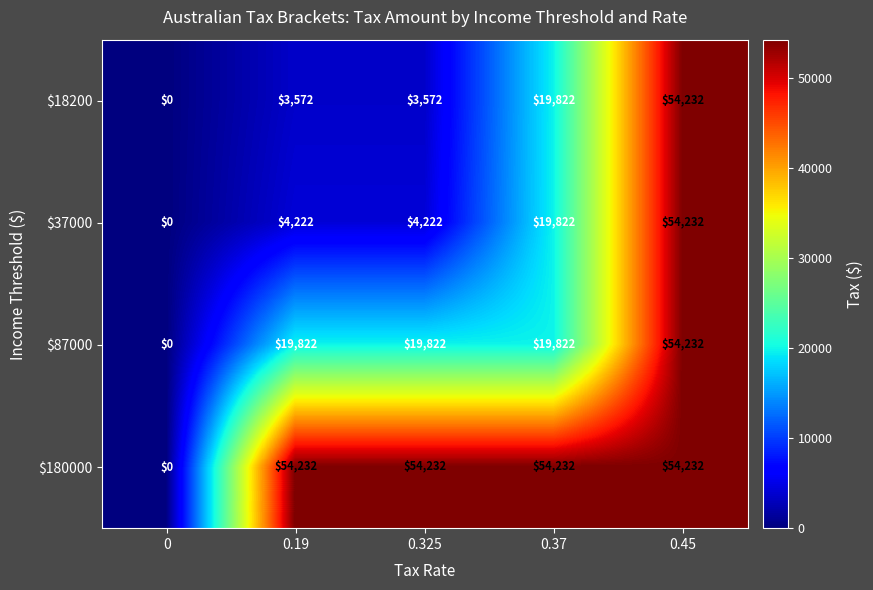

What is the difference between the maximum and minimum values in the $37000 series?

54232